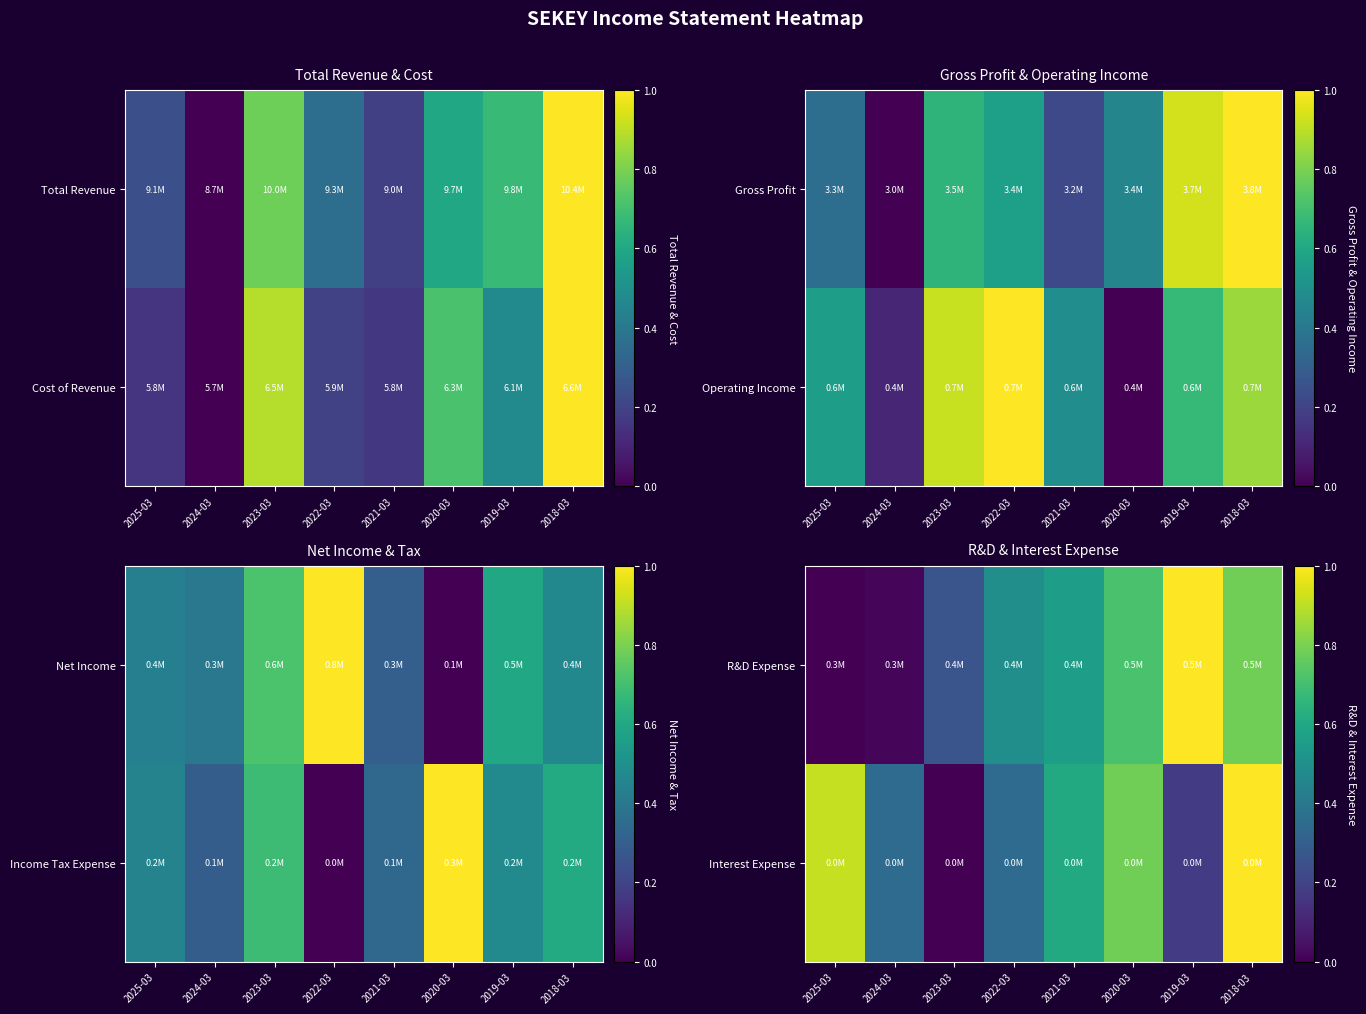

How many categories are shown in the chart?

8